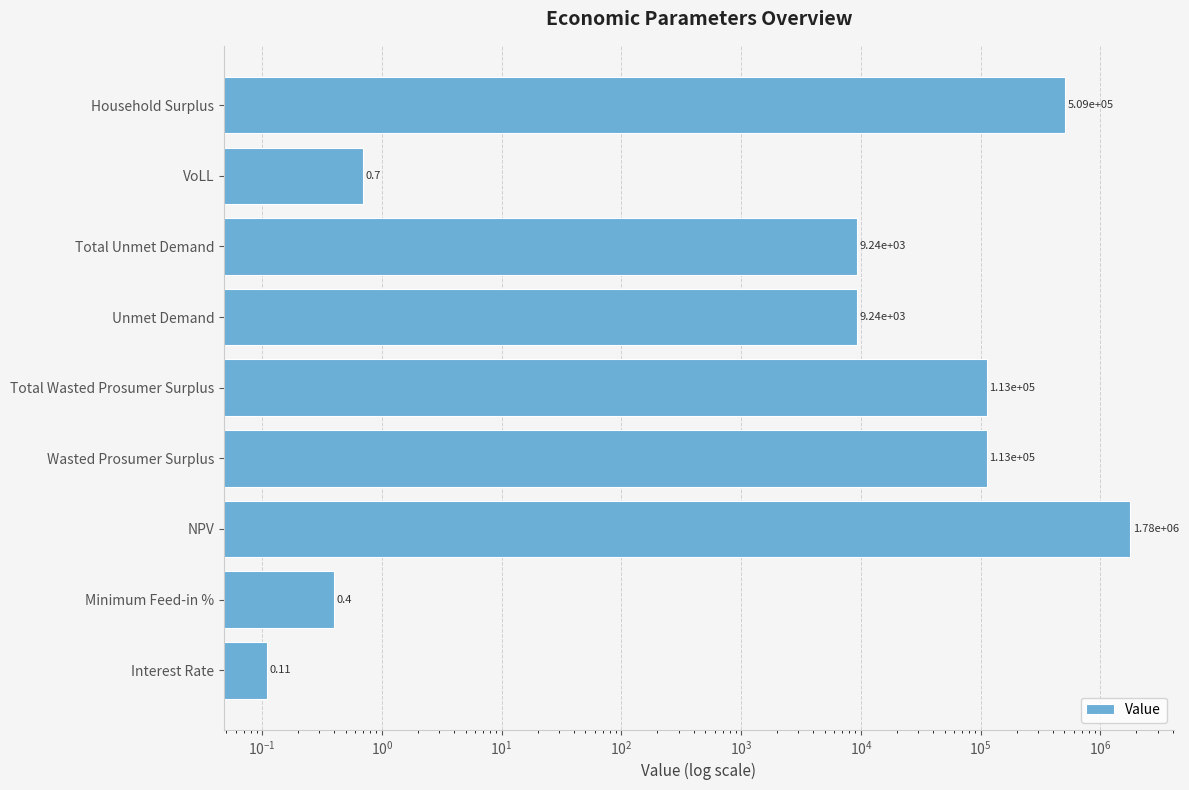

The value at Total Unmet Demand is 5452.1. True or false?

False